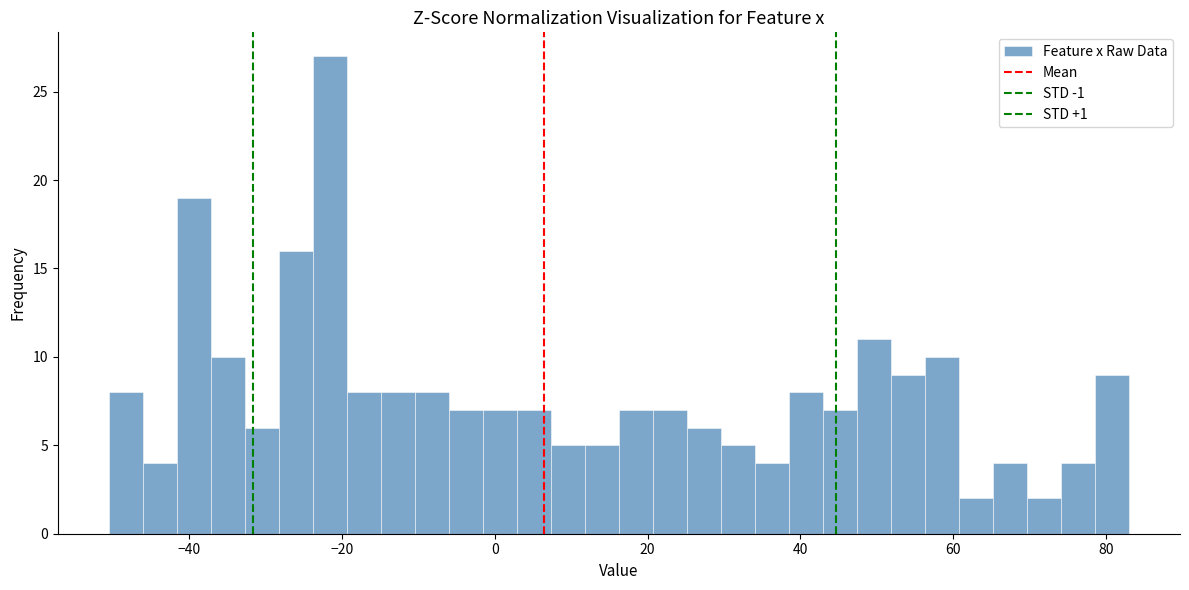

Read against the x-axis, roughly where is the centre of the tallest bar?

-22